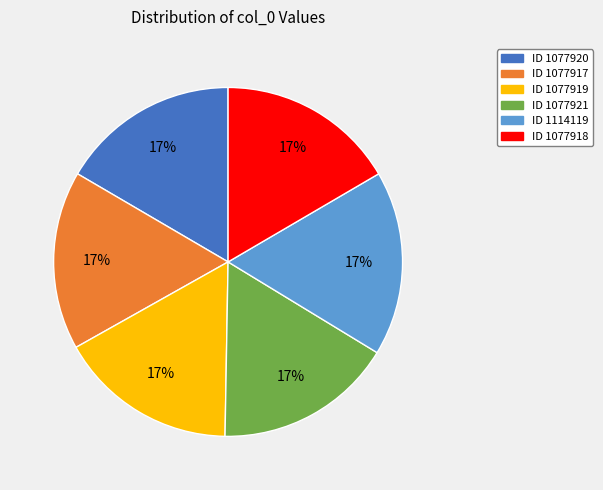

Is there any slice that represents more than half of the pie?

No